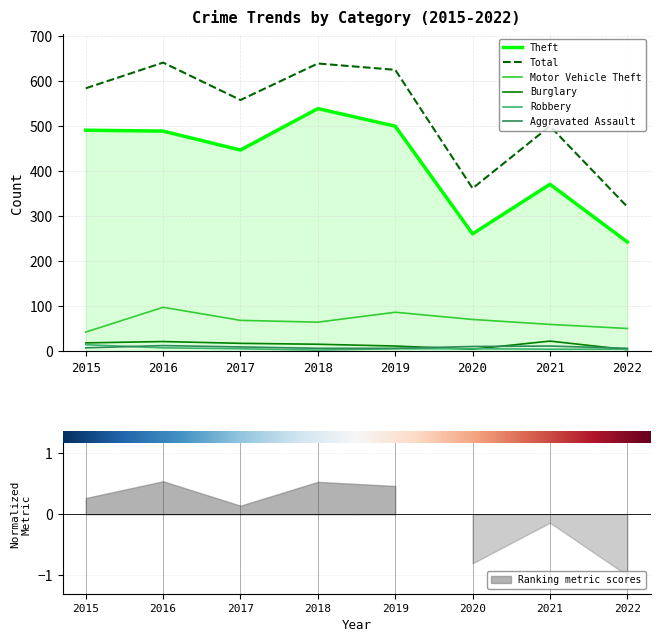

What is the difference between the Total values at 2020 and 2015?

222